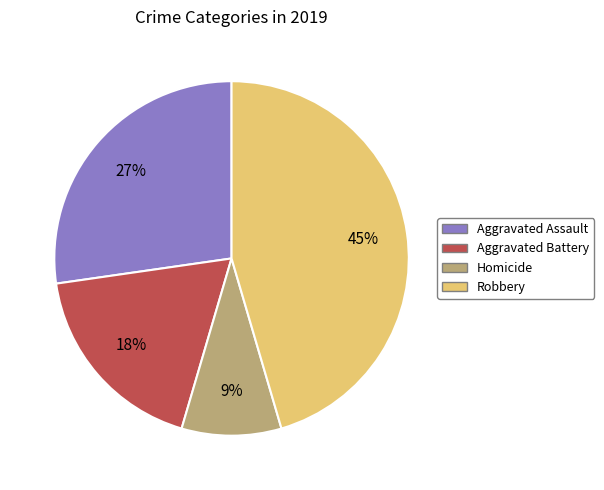

To the nearest percent, what portion does Robbery represent?

45%